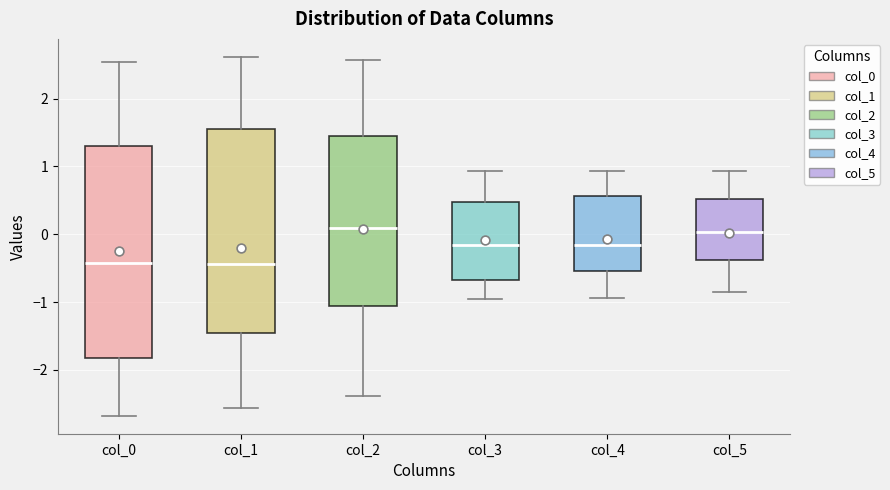

Reading left to right, read every box against the y-axis: the position of its median line, the range the box covers, and the ends of its whiskers. The values are not printed on the chart, so give them approximately, as read against the axis.

col_0: median -0.4, box -1.8 to 1.3, whiskers -2.7 to 2.5
col_1: median -0.4, box -1.5 to 1.5, whiskers -2.6 to 2.6
col_2: median 0.1, box -1.1 to 1.4, whiskers -2.4 to 2.6
col_3: median -0.2, box -0.7 to 0.5, whiskers -1.0 to 0.9
col_4: median -0.2, box -0.5 to 0.6, whiskers -0.9 to 0.9
col_5: median 0.0, box -0.4 to 0.5, whiskers -0.9 to 0.9